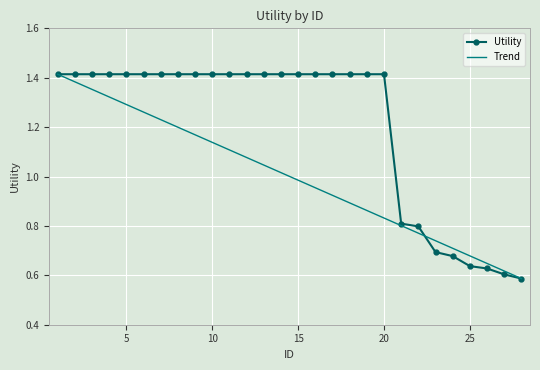

List the series in order of their overall mean, lowest first.

Trend, Utility